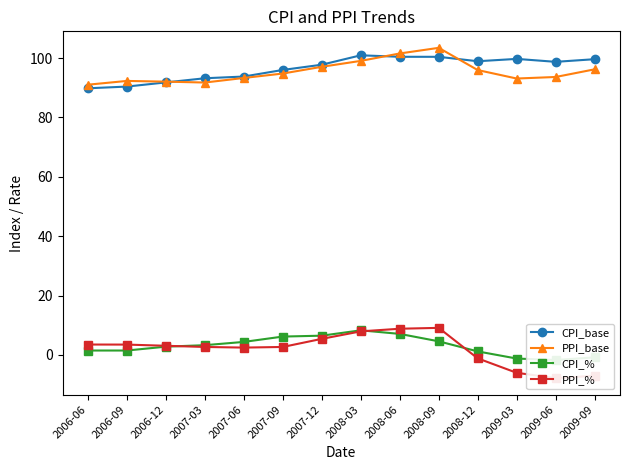

What is the difference between the PPI_base values at 2008-03 and 2006-09?

6.8